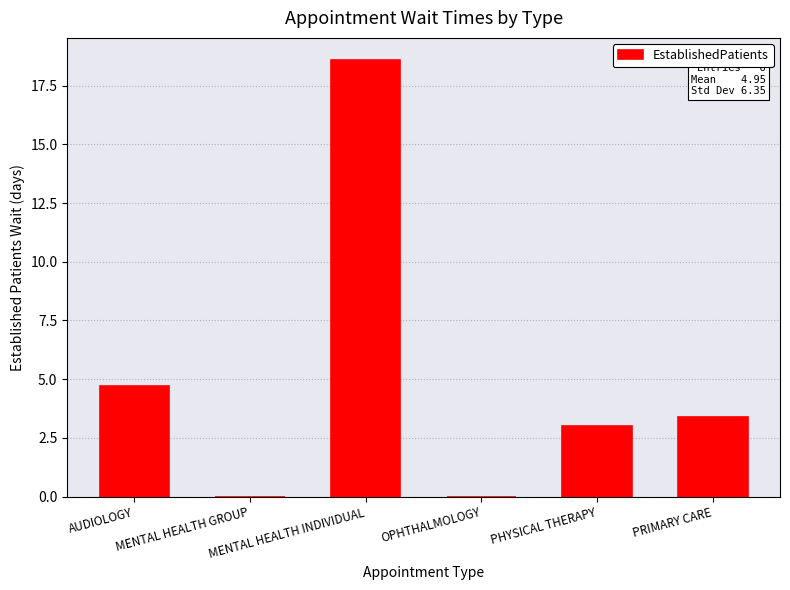

What is the change in value from MENTAL HEALTH GROUP to PHYSICAL THERAPY?

+3.0